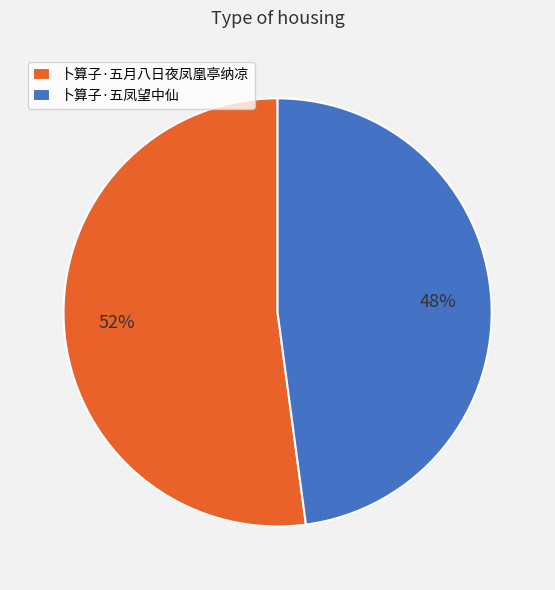

True or false: 卜算子·五月八日夜凤凰亭纳凉 accounts for 52% of the total.

True